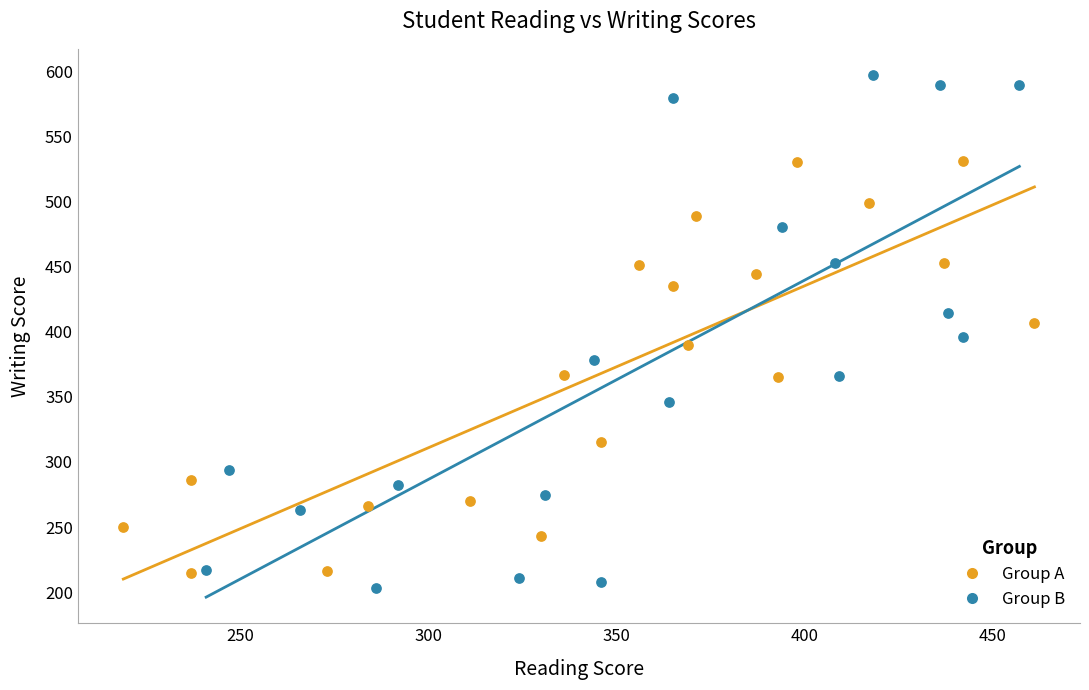

What are all the series names shown in the legend?

Group A, Group B